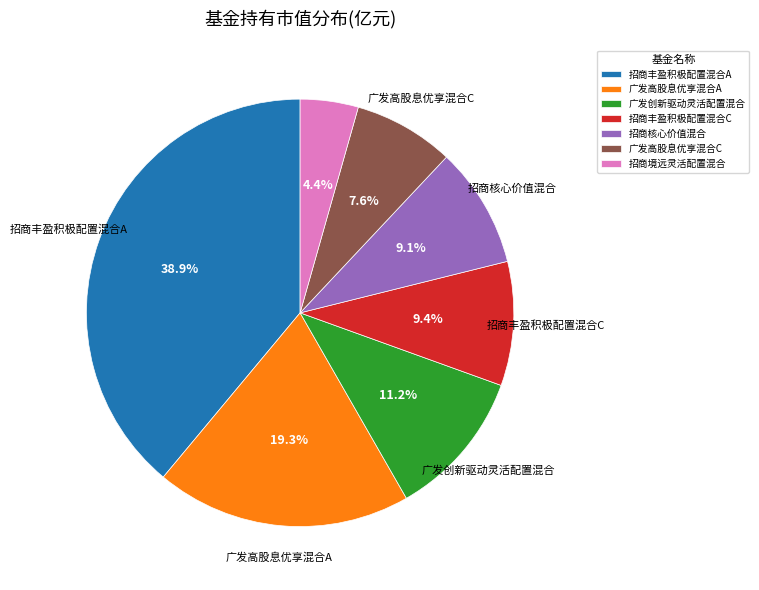

How many slices are in this pie chart?

7